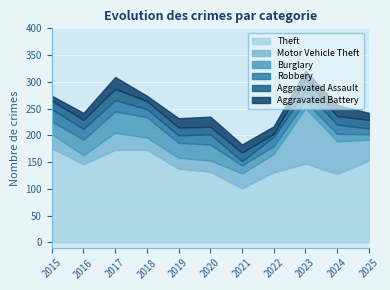

What is the highest value of the Aggravated Assault series?

22